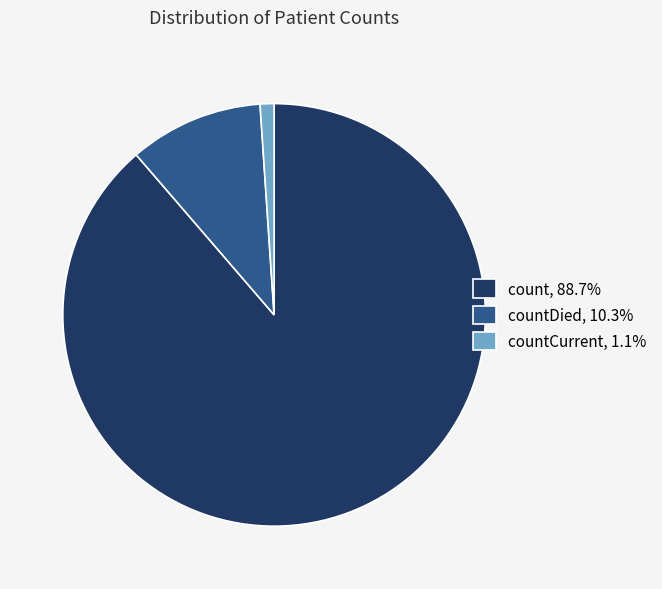

Is there a majority slice in this chart?

Yes